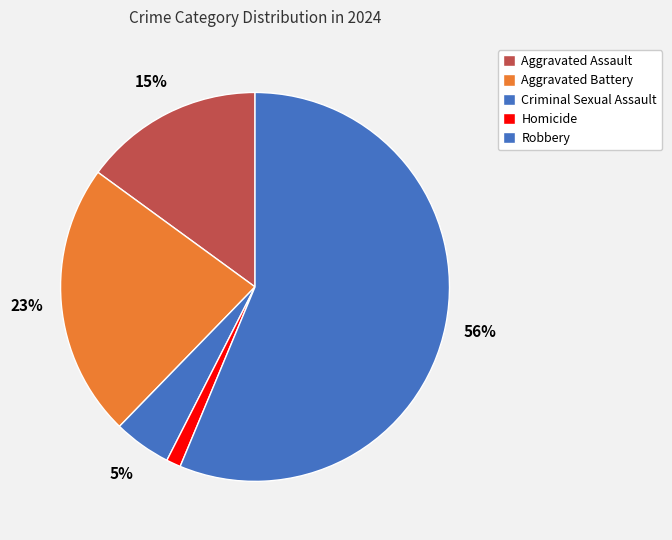

Does Robbery represent more than half of the total?

Yes